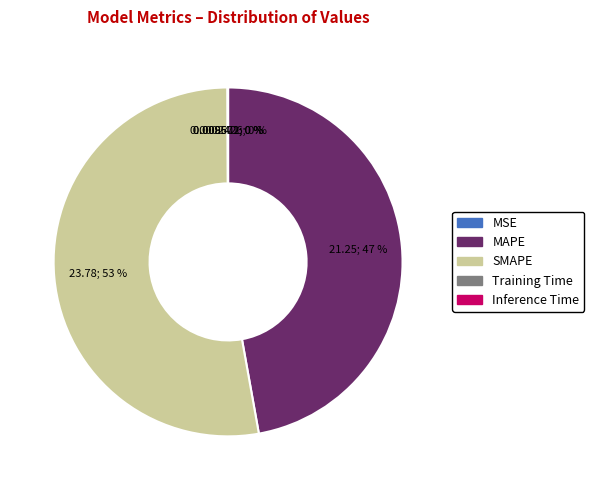

Which category has the biggest portion of the pie?

SMAPE